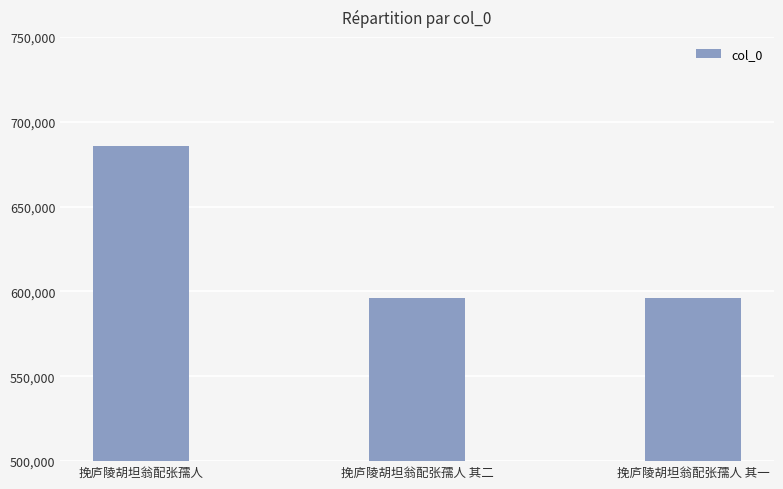

What is the value of the 2nd bar from the left?

596277